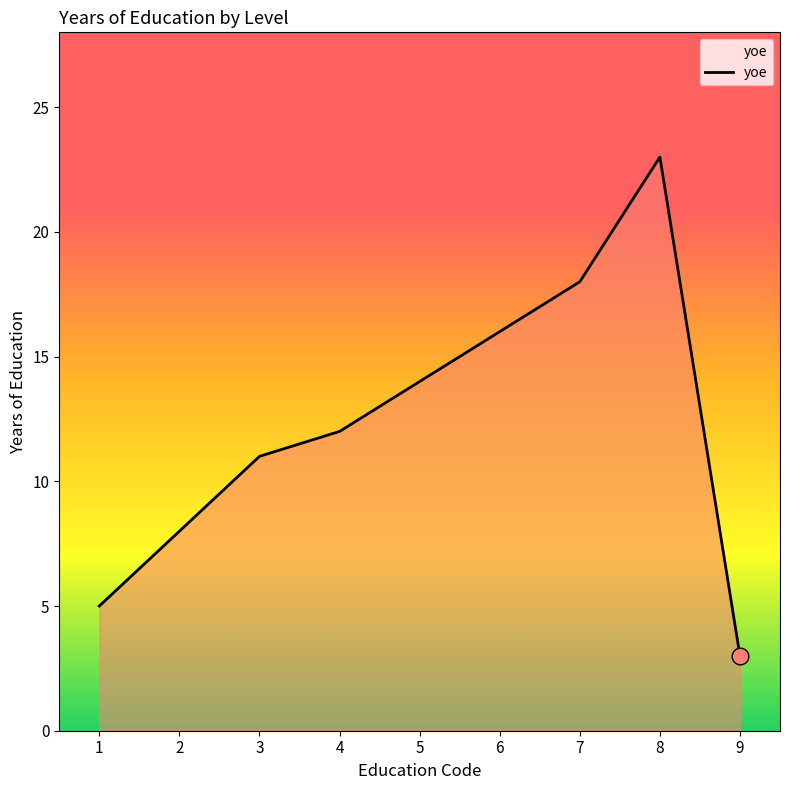

True or false: the data has more than 2 interior local peaks.

False